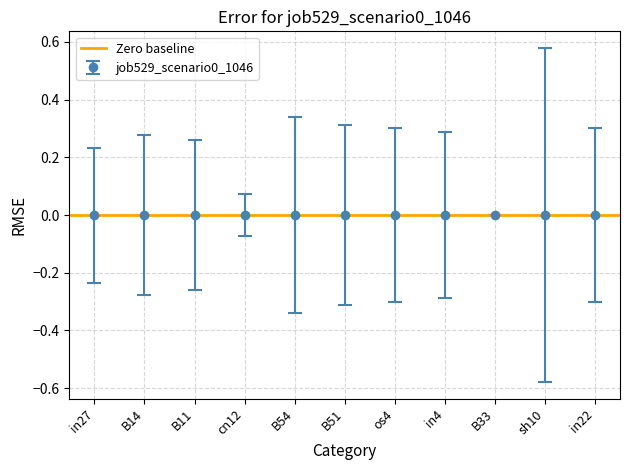

Does the chart contain stacked bars?

No